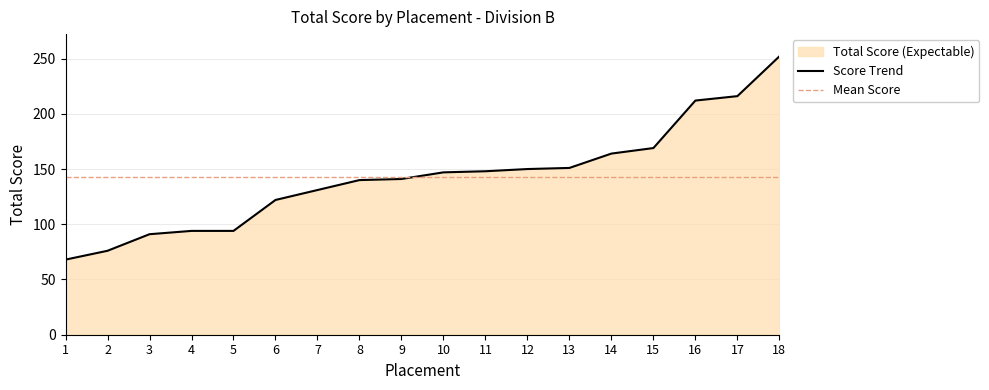

Reading right to left, transcribe all the data shown in this chart.

18=252	17=216	16=212	15=169	14=164	13=151	12=150	11=148	10=147	9=141	8=140	7=131	6=122	5=94	4=94	3=91	2=76	1=68